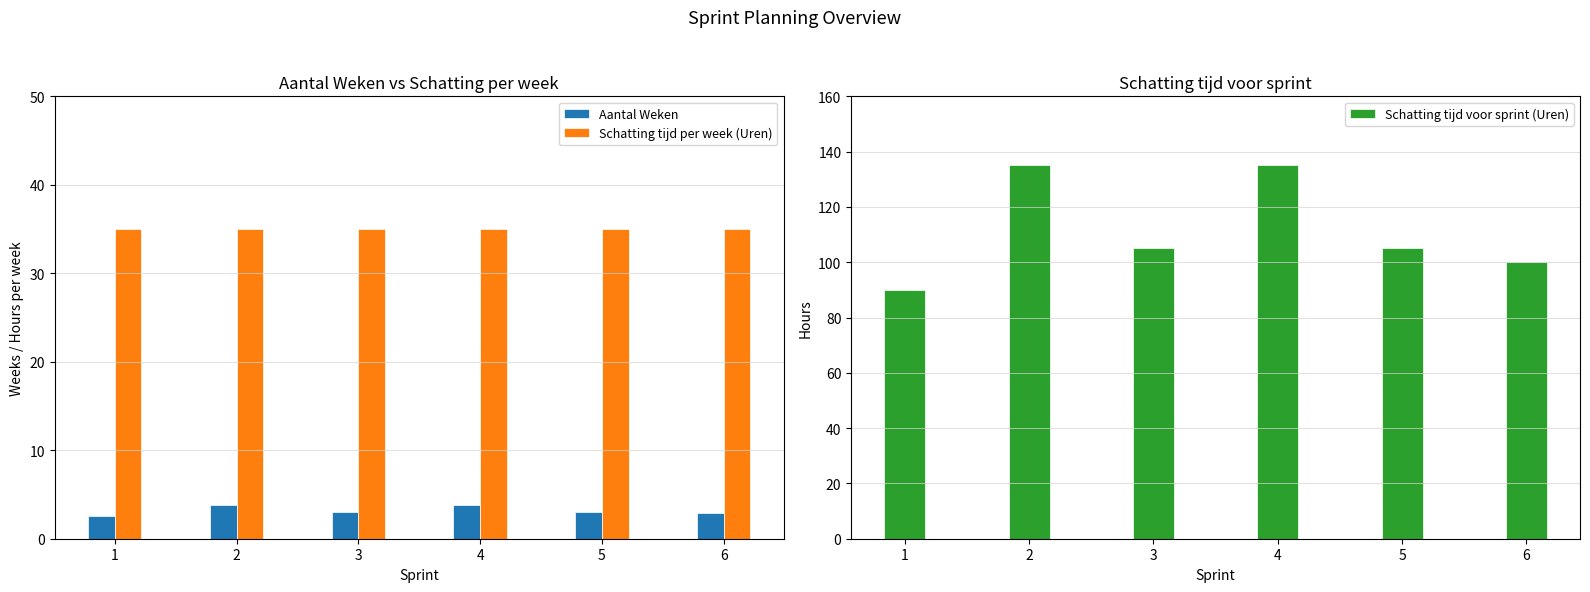

Which category has the highest value across all series?

2